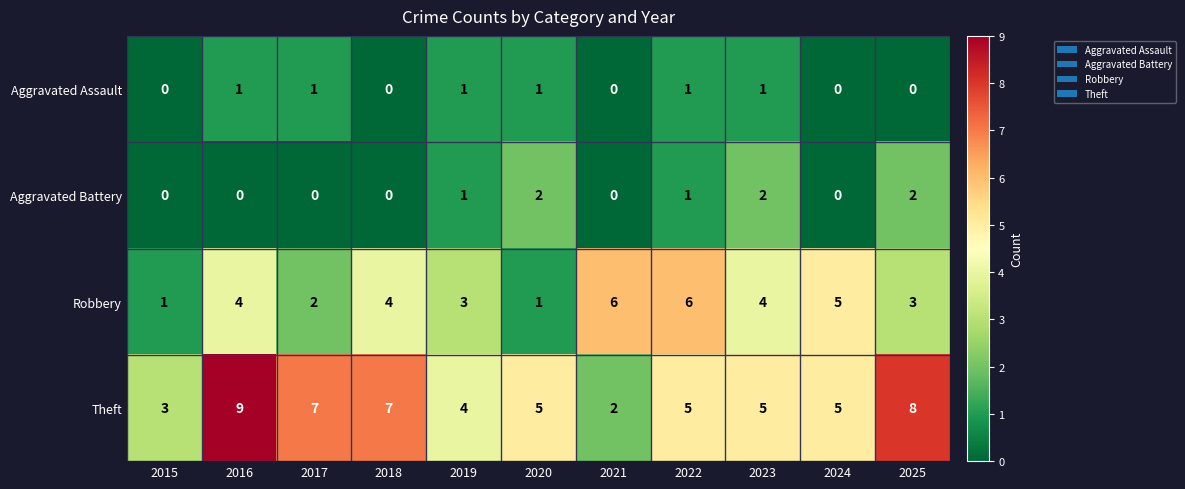

At which label does Theft reach its peak?

2016